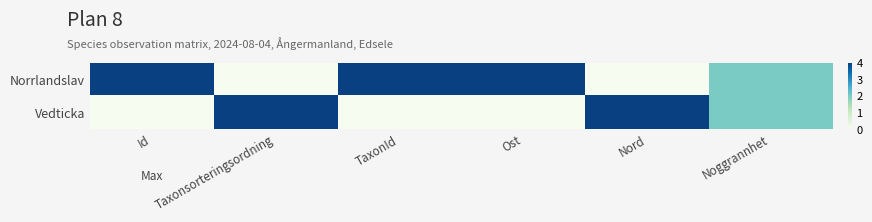

Rank the series by their average value, from highest to lowest.

Norrlandslav, Vedticka